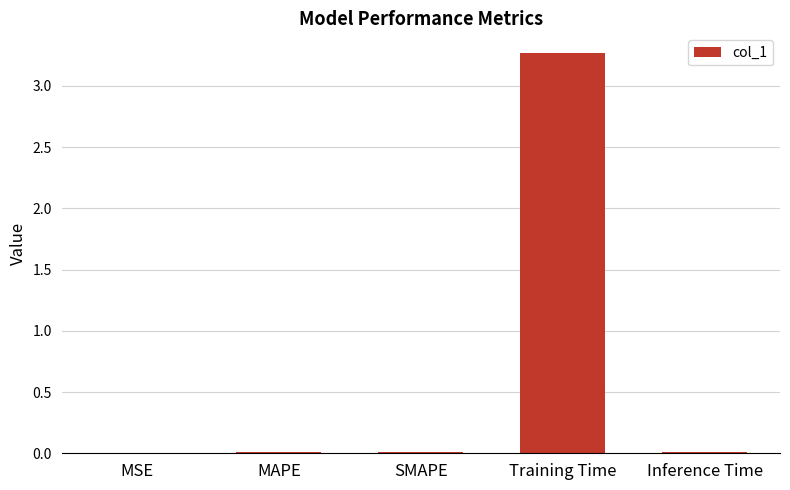

The chart shows a value of 0.0 at MAPE. True or false?

True